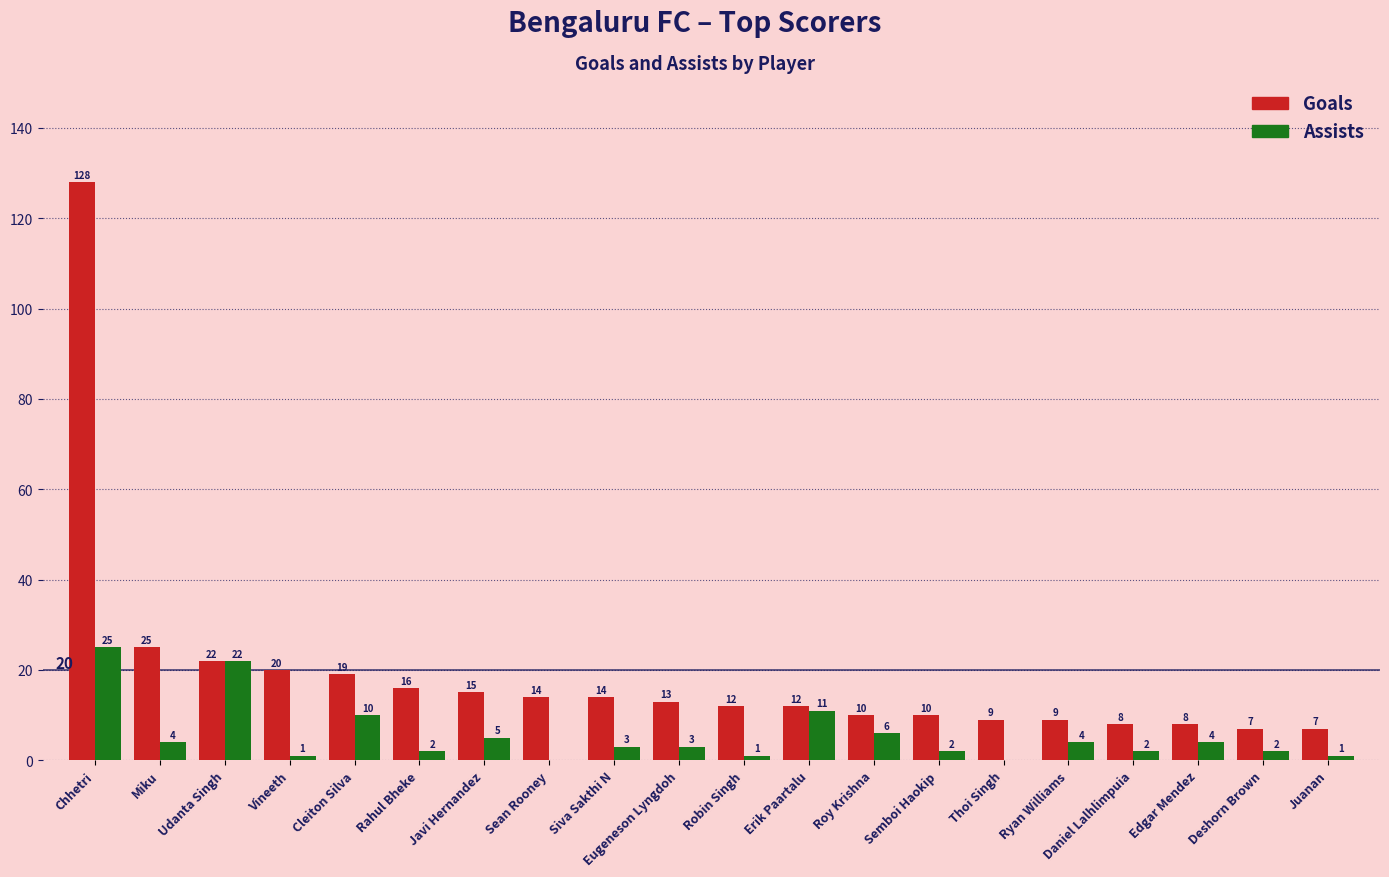

Is the value of Goals at Juanan greater than the value of Assists at Eugeneson Lyngdoh?

Yes